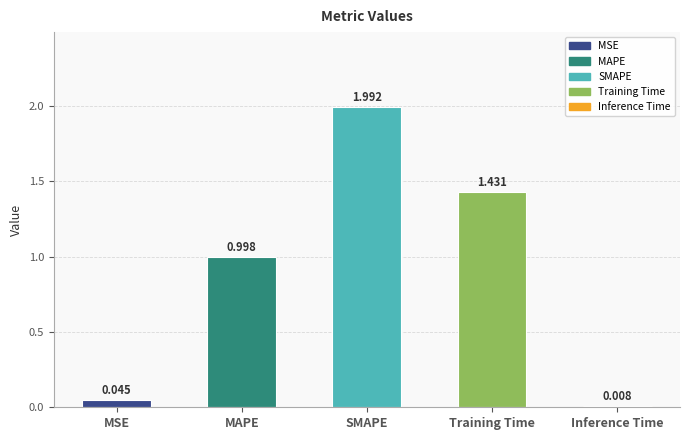

The value at SMAPE is 1.3. True or false?

False